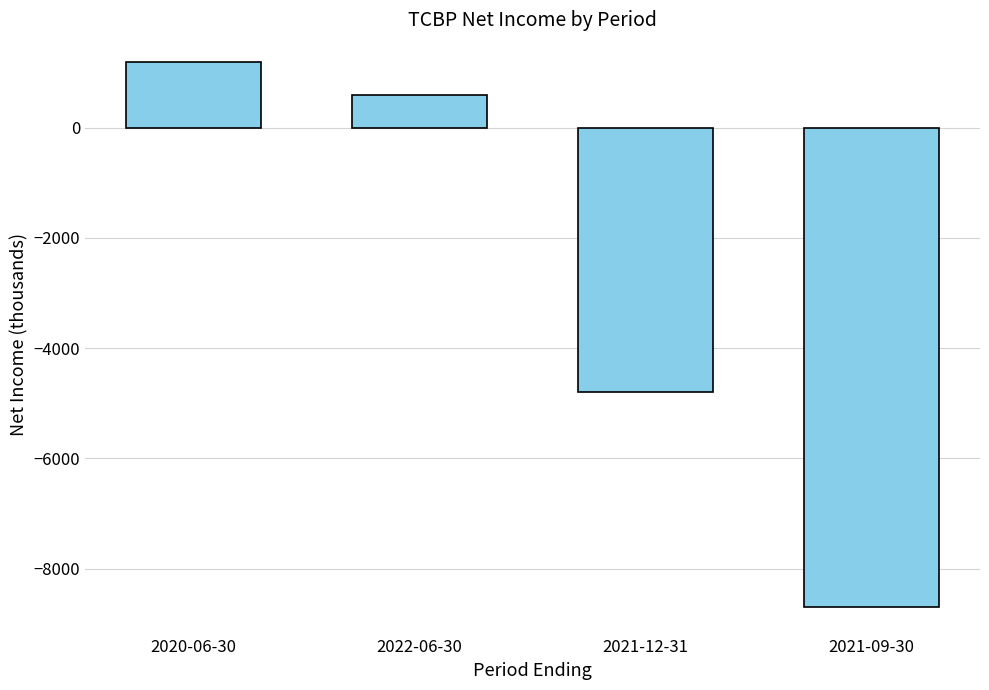

Which category has the lowest value across all series?

2021-09-30